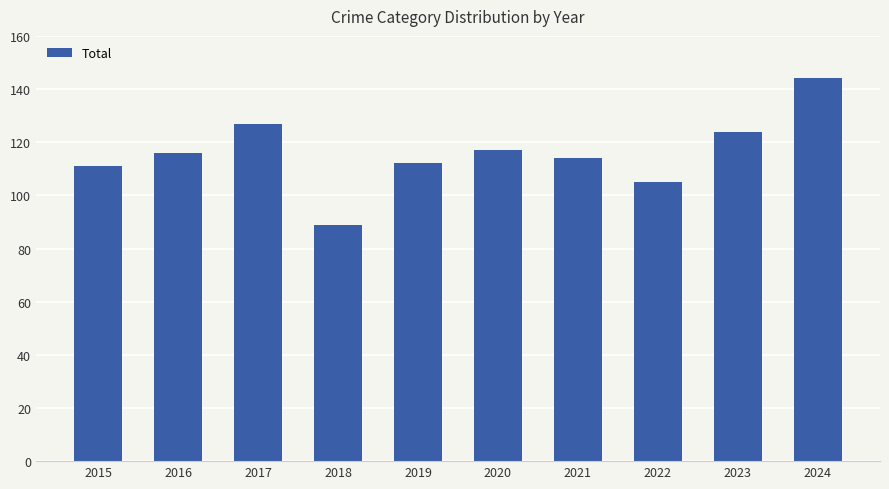

Approximately how many times larger is the value at 2019 compared to 2017?

0.9